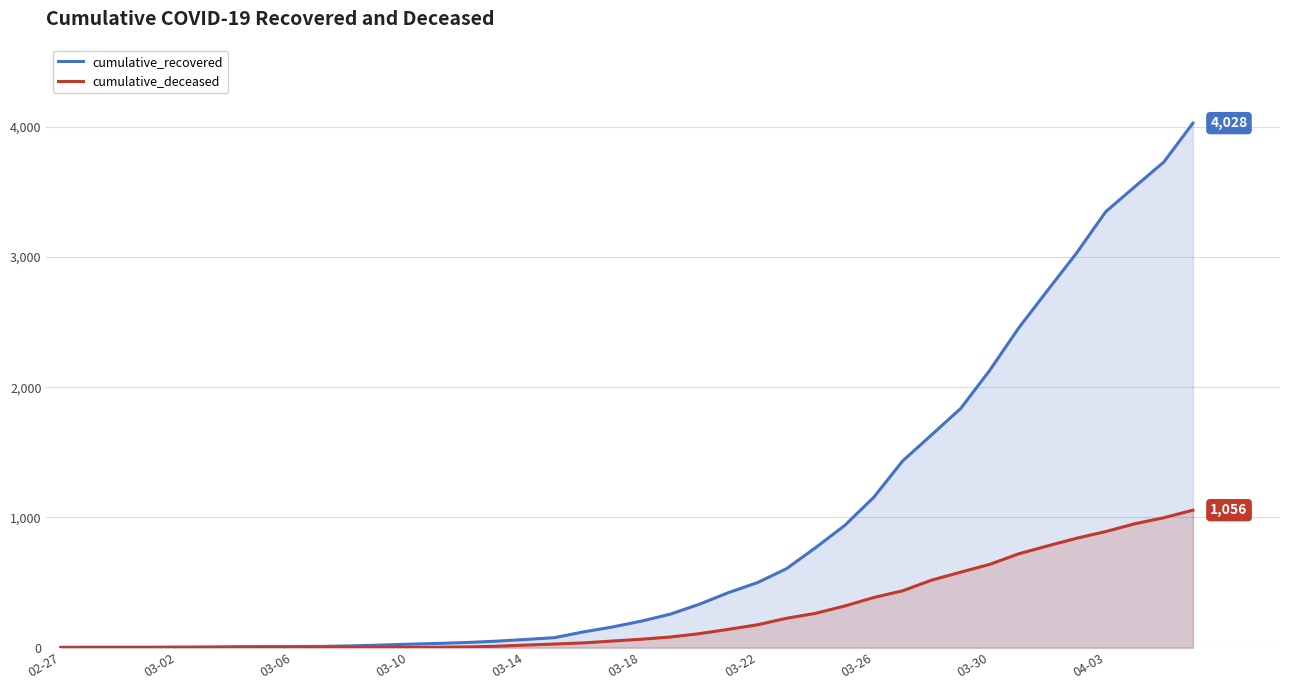

List the series in order of their peak value, highest first.

cumulative_recovered, cumulative_deceased